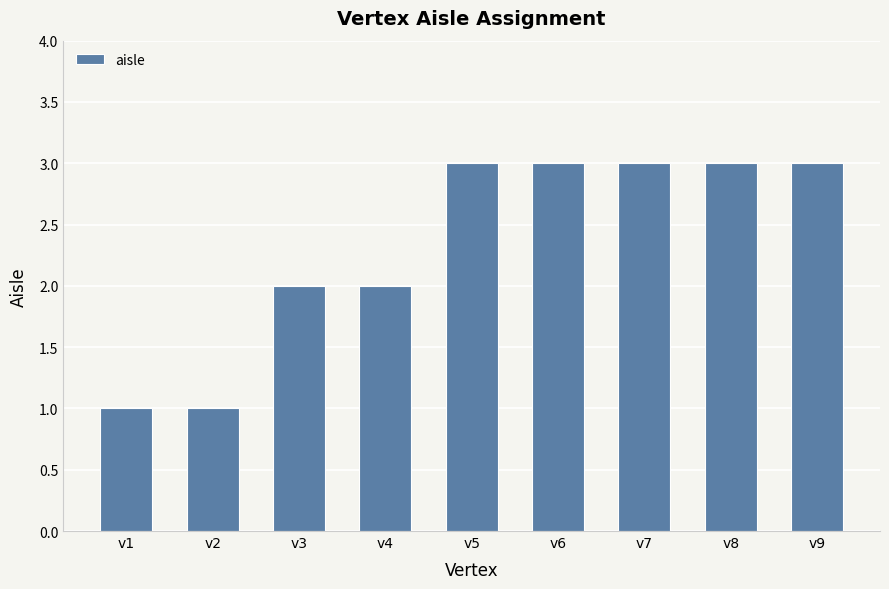

Reading left to right, list all the values displayed in this chart.

v1=1	v2=1	v3=2	v4=2	v5=3	v6=3	v7=3	v8=3	v9=3